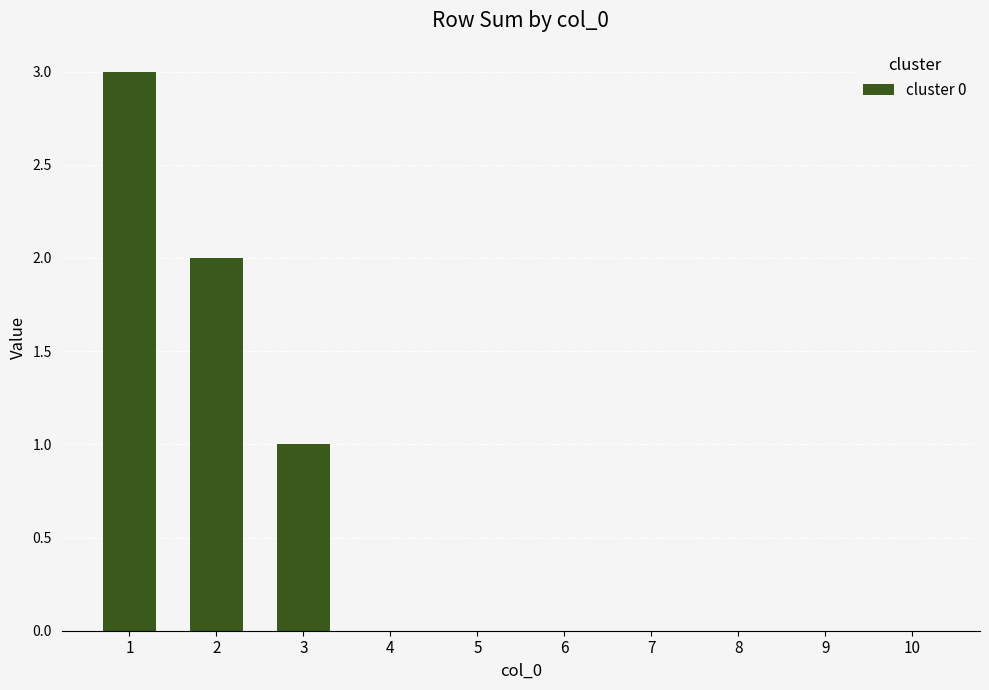

Approximately how many times larger is the value at 3 compared to 2?

0.5